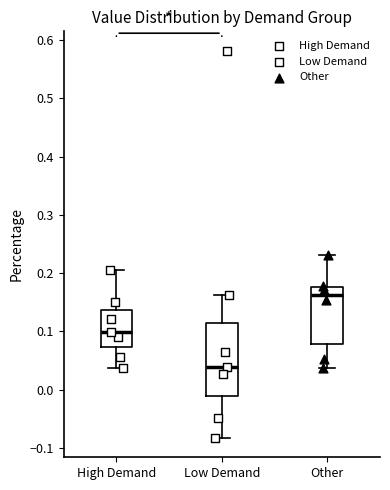

Where does the median line of the box for High Demand sit on the y-axis? The values are not printed on the chart, so give them approximately, as read against the axis.

0.10